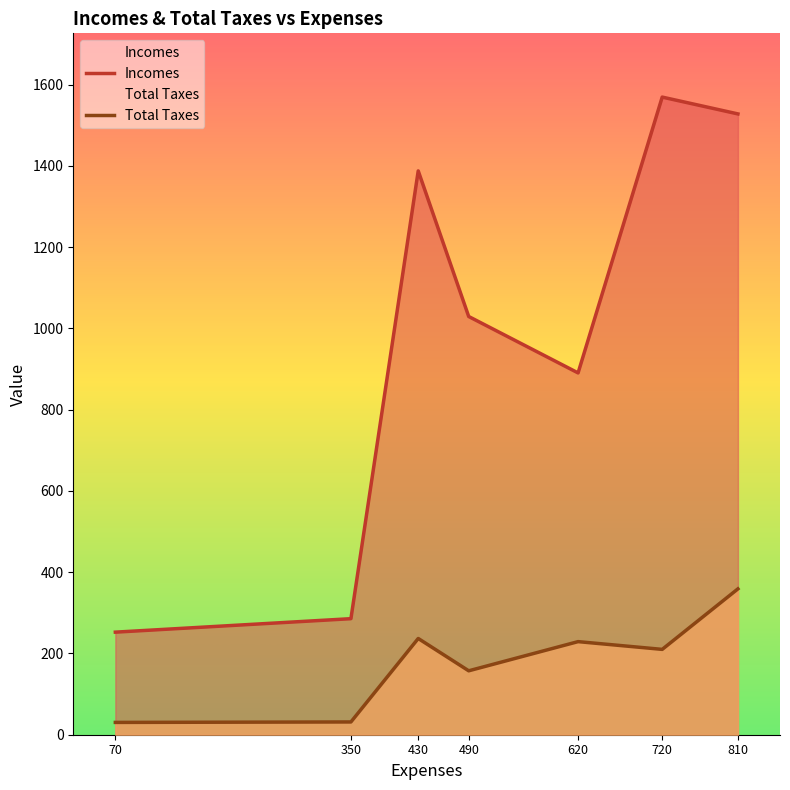

True or false: Incomes and Total Taxes intersect in this chart.

False